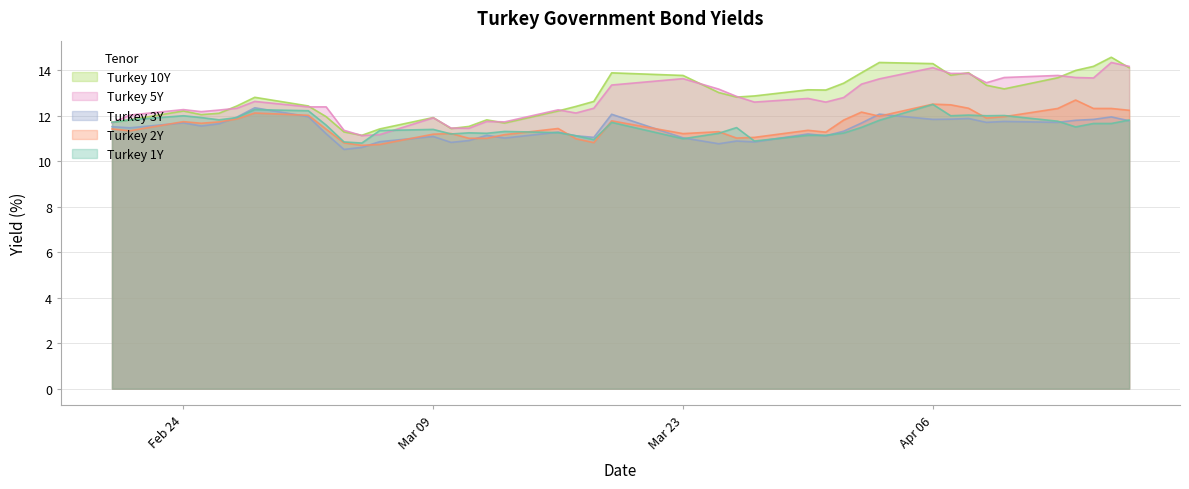

Is the value of Turkey 10Y at 2020-04-03 greater than the value of Turkey 3Y at 2020-04-07?

Yes